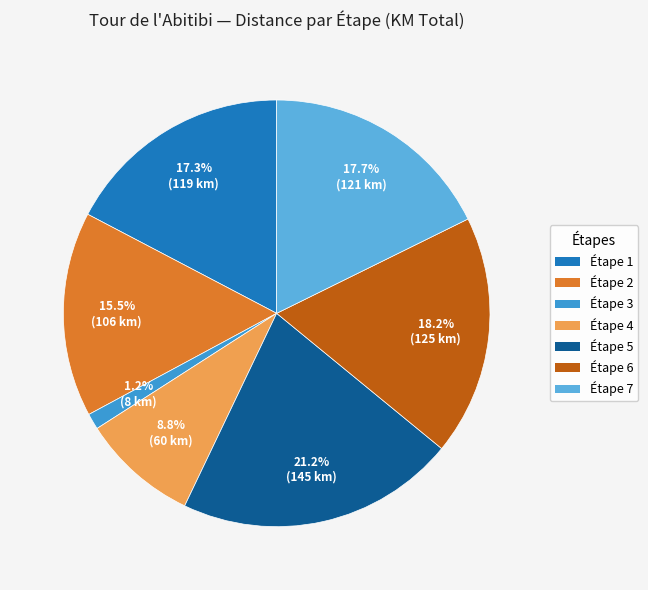

Count the number of slices in the pie.

7